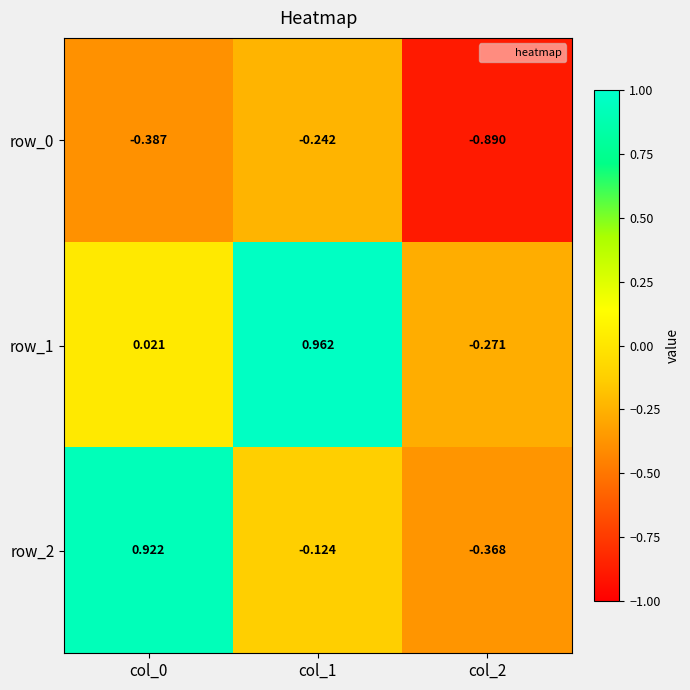

Count the number of data series in this chart.

3